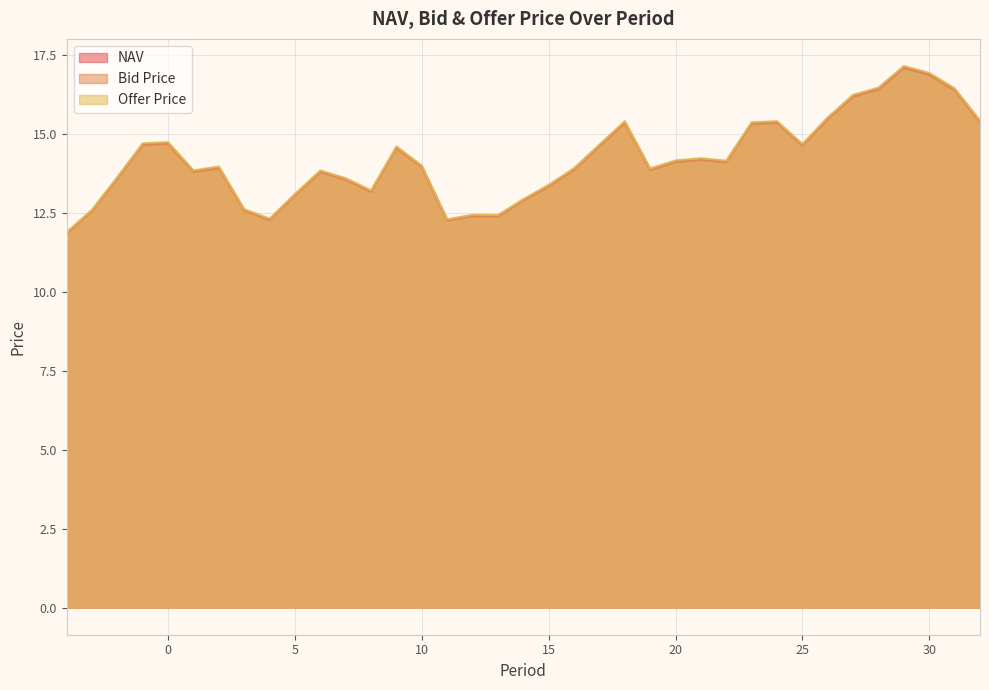

True or false: Bid Price has more than 1 points higher than both neighbors.

True